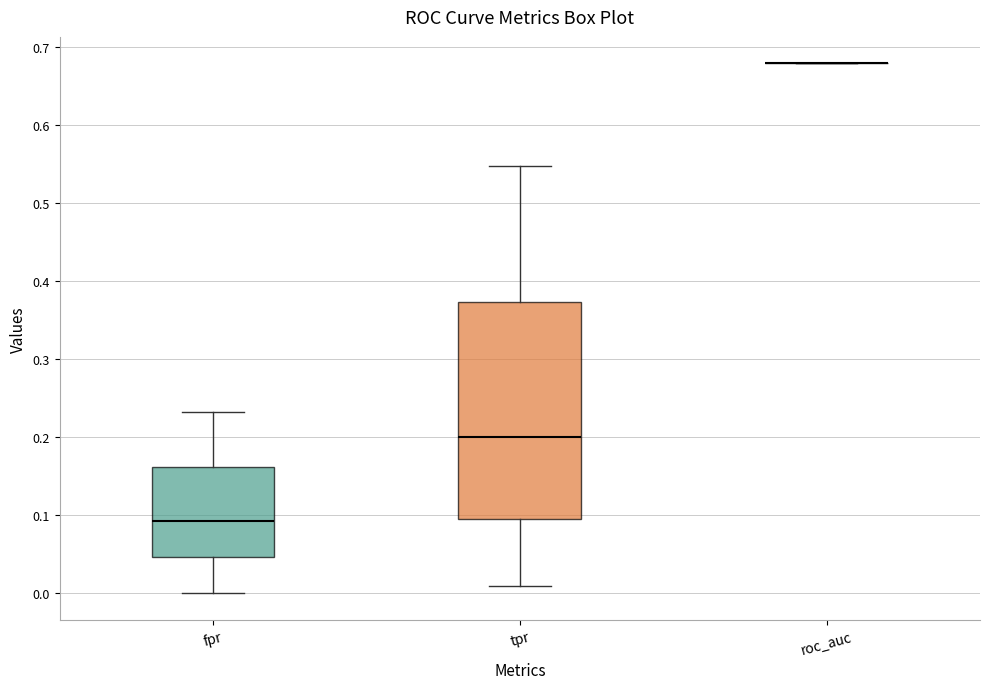

Reading left to right, read every box against the y-axis: the position of its median line, the range the box covers, and the ends of its whiskers. The values are not printed on the chart, so give them approximately, as read against the axis.

fpr: median 0.09, box 0.05 to 0.16, whiskers 0.00 to 0.23
tpr: median 0.20, box 0.10 to 0.37, whiskers 0.01 to 0.55
roc_auc: box collapsed to a line at 0.68, whiskers 0.68 to 0.68